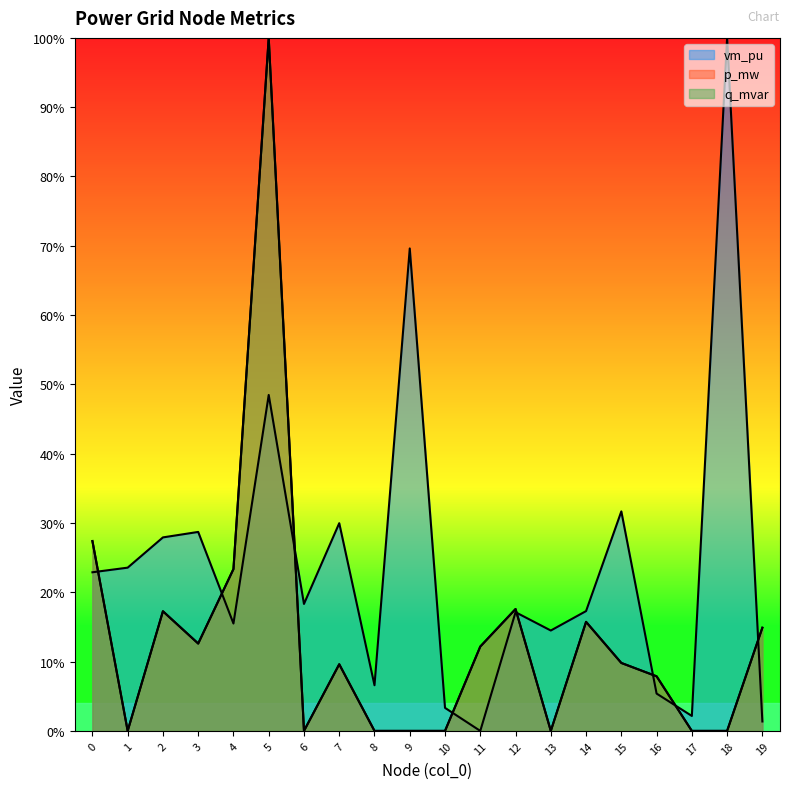

The value of vm_pu at 9 is 0.3. True or false?

False